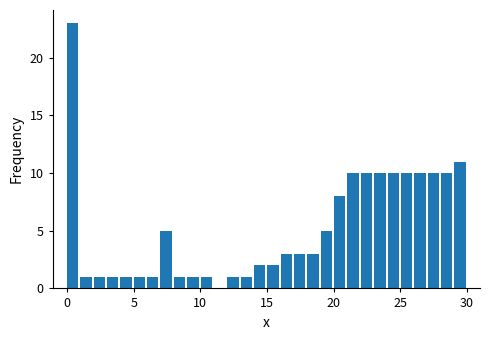

Around what value on the x-axis is the tallest bar? Give the approximate position of its centre, as read against the axis.

0.5